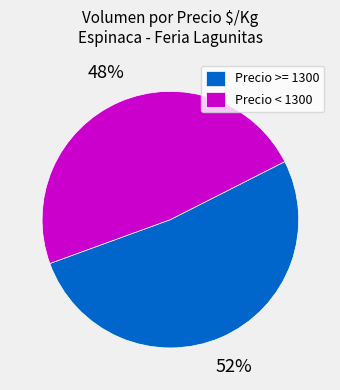

Is there a majority slice in this chart?

Yes